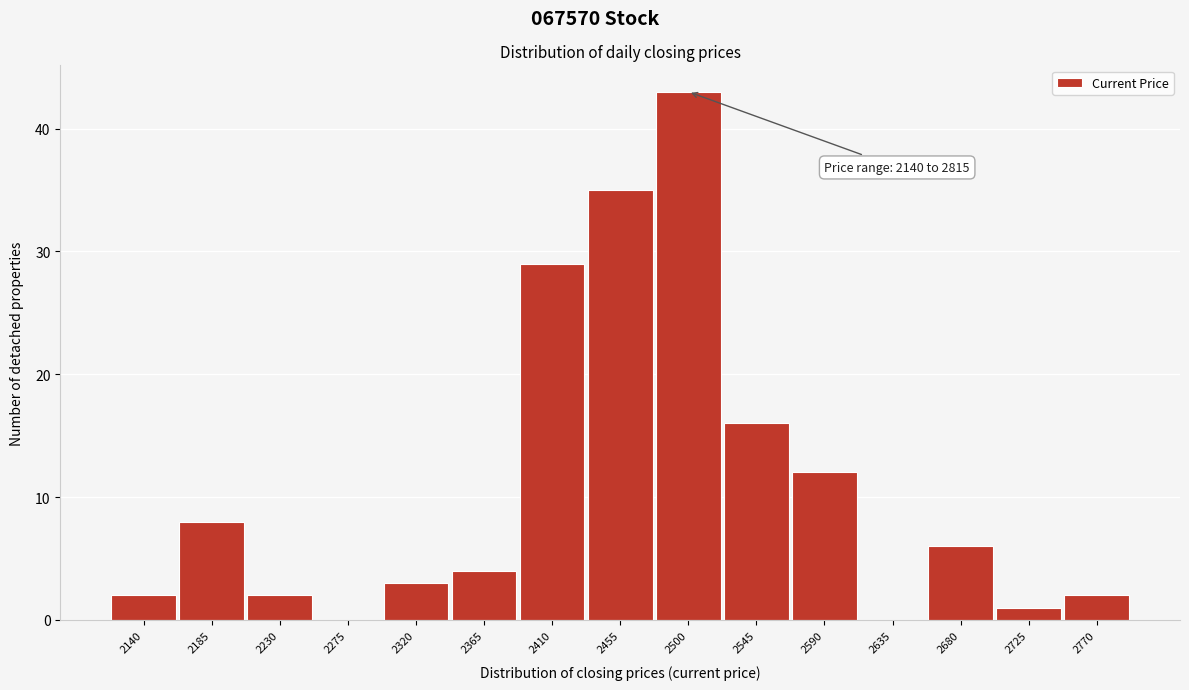

Reading left to right, extract all data points from this chart.

2140=2	2185=8	2230=2	2275=0	2320=3	2365=4	2410=29	2455=35	2500=43	2545=16	2590=12	2635=0	2680=6	2725=1	2770=2